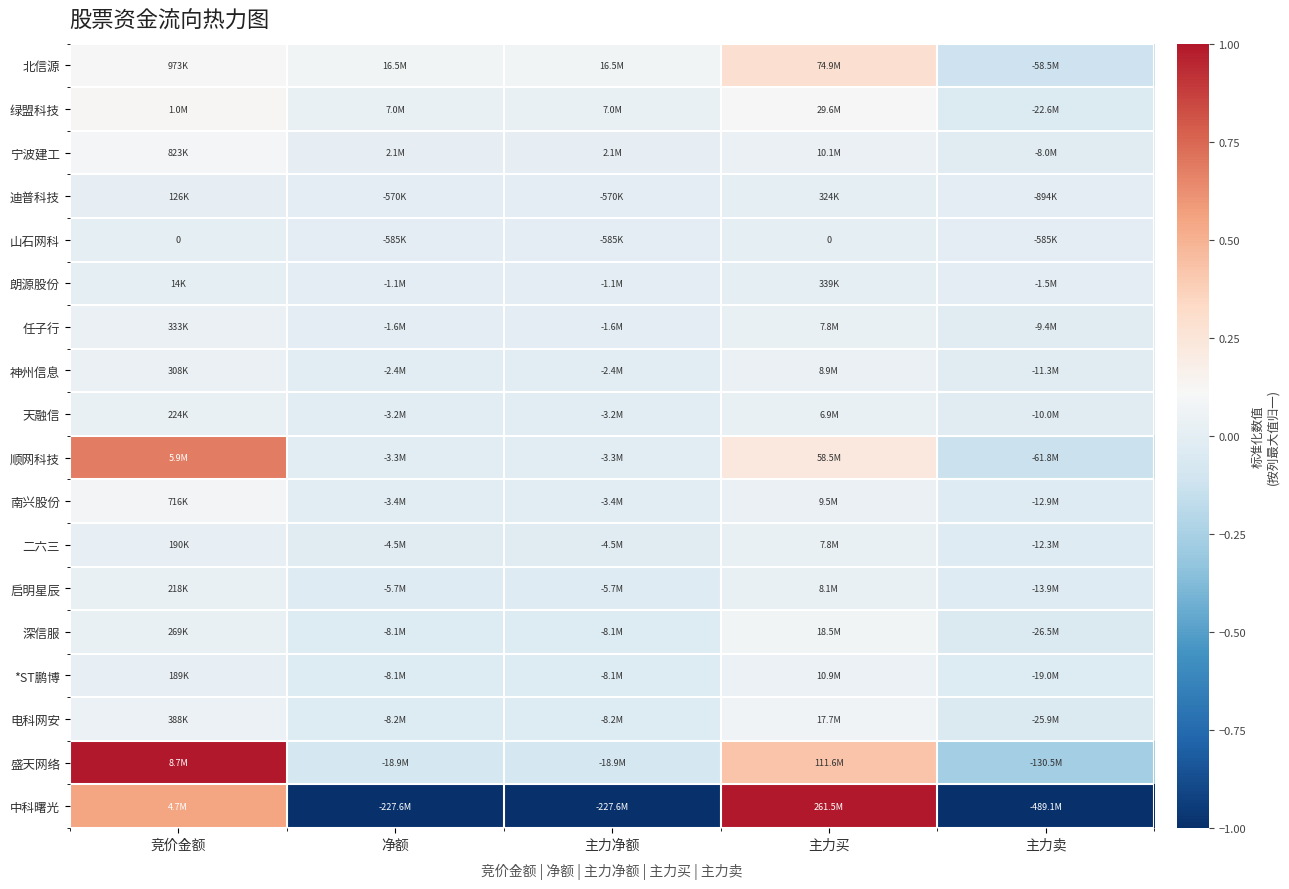

True or false: 深信服 has a value of -0.1 at 主力卖.

False